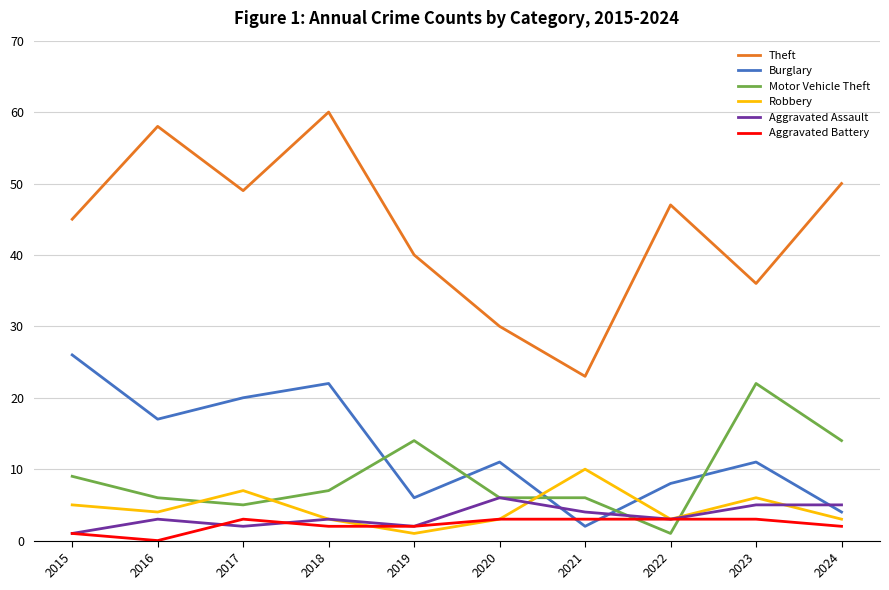

Reading left to right, extract all data points from this chart.

Theft: 2015=45	2016=58	2017=49	2018=60	2019=40	2020=30	2021=23	2022=47	2023=36	2024=50
Burglary: 2015=26	2016=17	2017=20	2018=22	2019=6	2020=11	2021=2	2022=8	2023=11	2024=4
Motor Vehicle Theft: 2015=9	2016=6	2017=5	2018=7	2019=14	2020=6	2021=6	2022=1	2023=22	2024=14
Robbery: 2015=5	2016=4	2017=7	2018=3	2019=1	2020=3	2021=10	2022=3	2023=6	2024=3
Aggravated Assault: 2015=1	2016=3	2017=2	2018=3	2019=2	2020=6	2021=4	2022=3	2023=5	2024=5
Aggravated Battery: 2015=1	2016=0	2017=3	2018=2	2019=2	2020=3	2021=3	2022=3	2023=3	2024=2